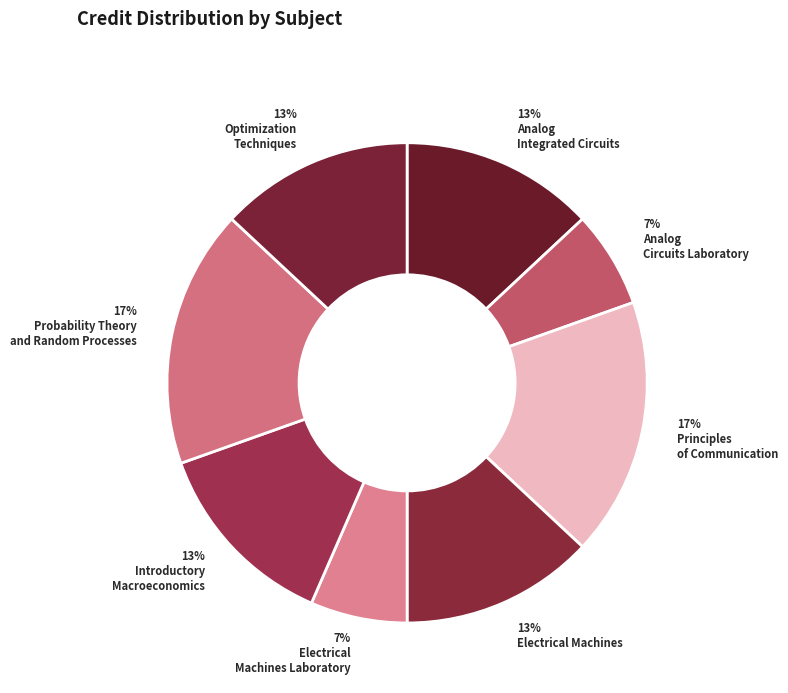

Which slice is the largest?

Principles of Communication